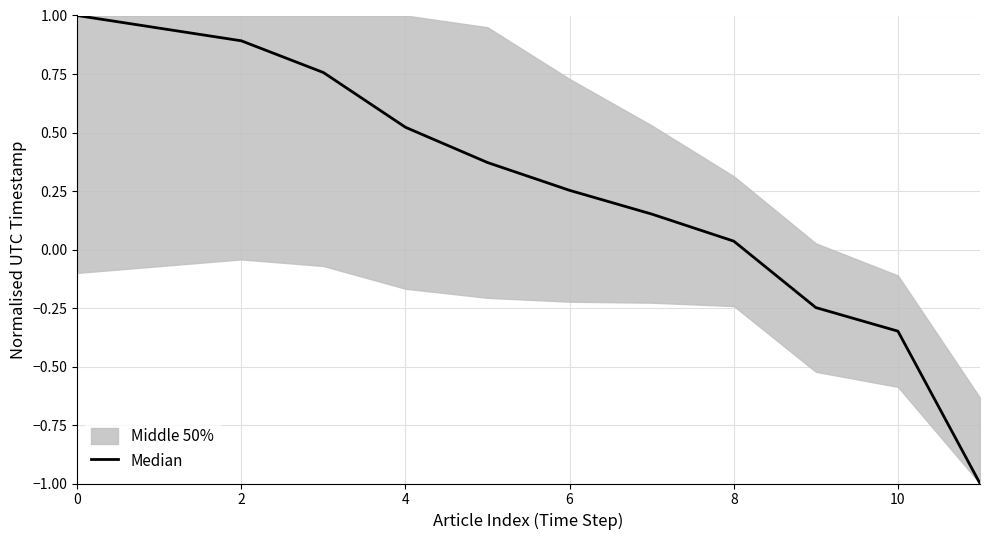

The value at 10 is -0.1. True or false?

False